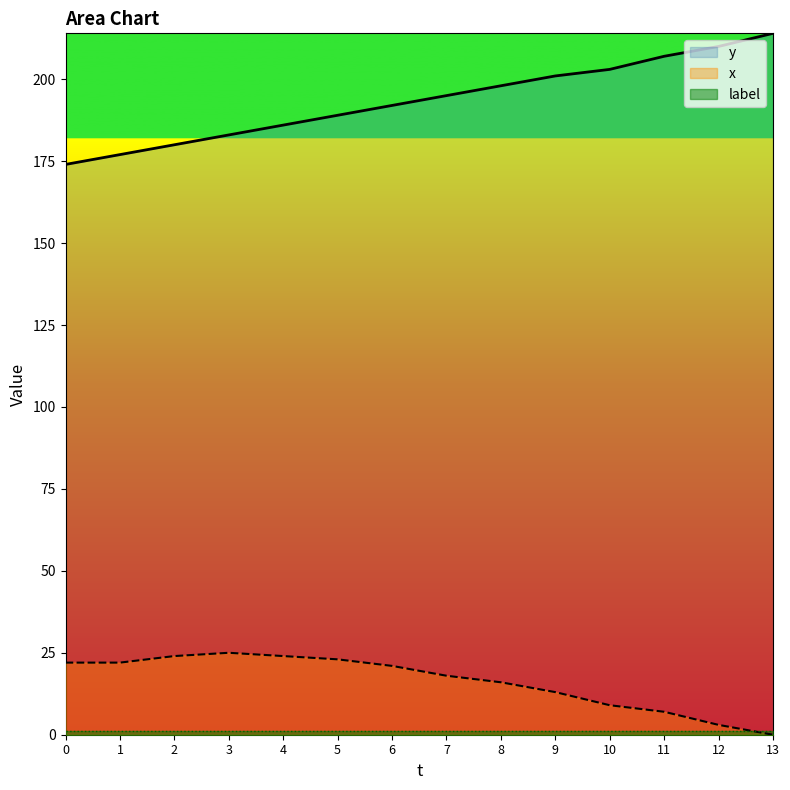

What is the maximum value for y?

214